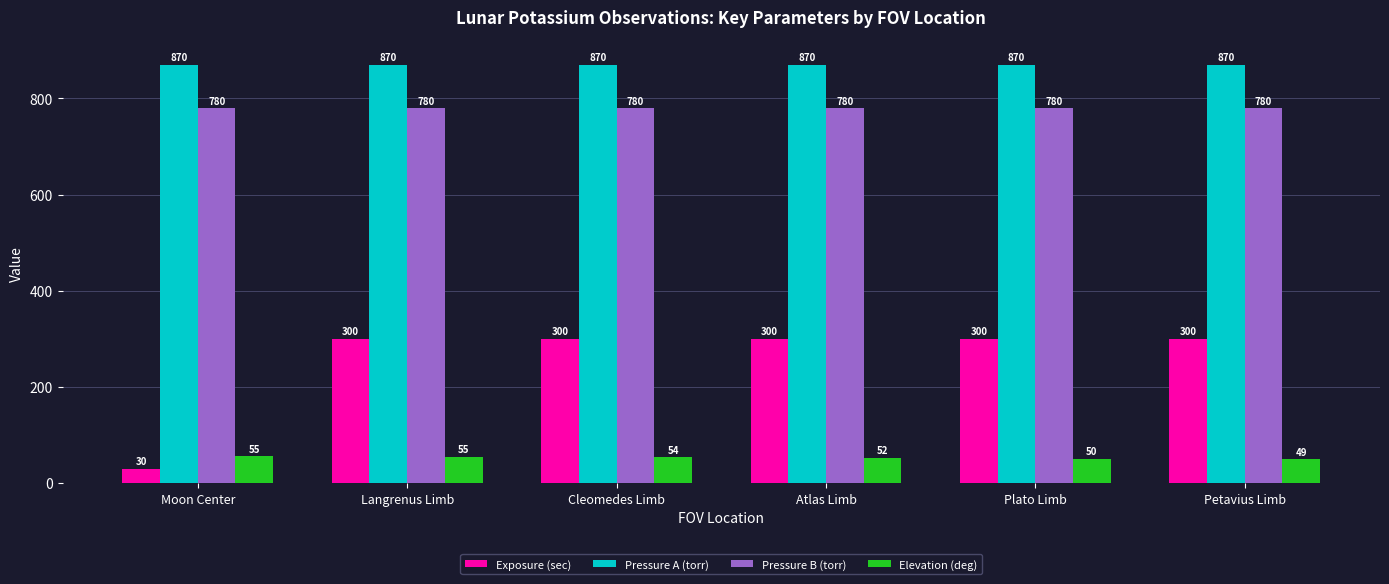

How many bars are there in total?

24